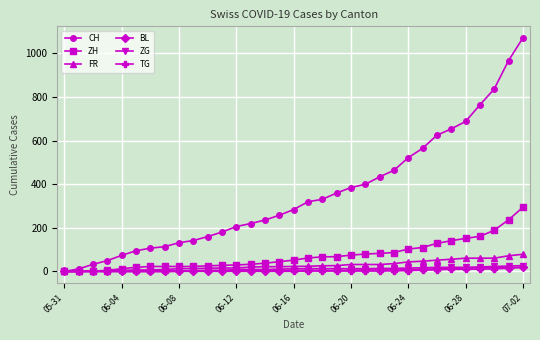

Which series has the largest total across all categories?

CH